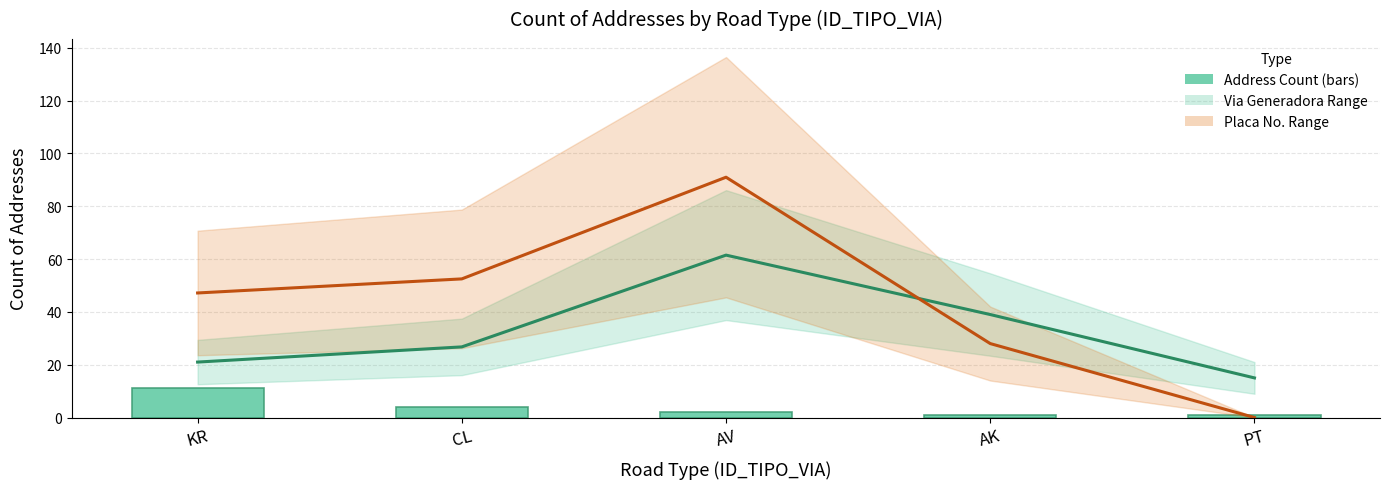

Reading left to right, extract all data points from this chart.

Mean Via Generadora No.: KR=21.0	CL=26.8	AV=61.5	AK=39.0	PT=15.0
Mean Placa No.: KR=47.2	CL=52.5	AV=91.0	AK=28.0	PT=0.0
Address Count: KR=11.0	CL=4.0	AV=2.0	AK=1.0	PT=1.0